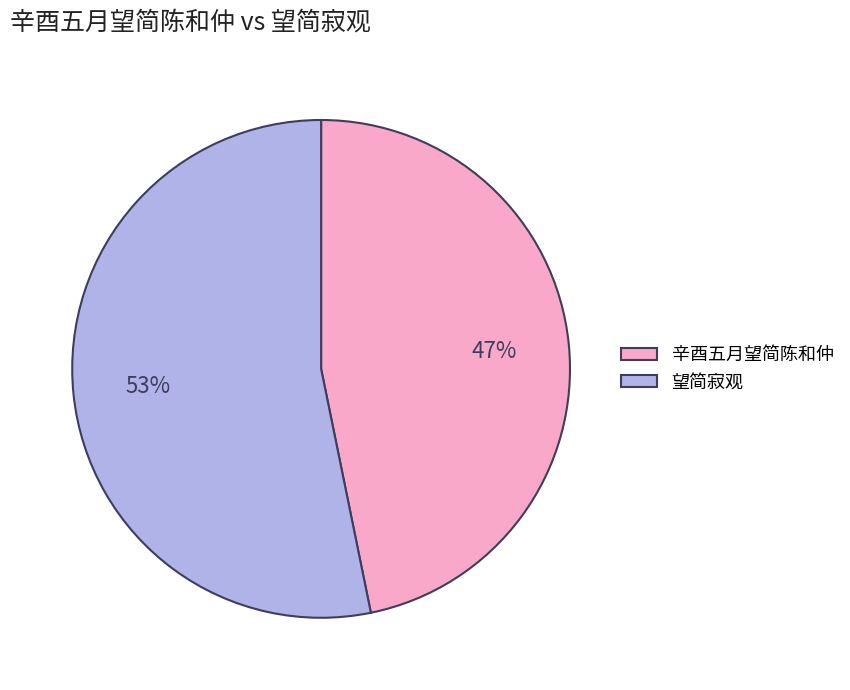

To the nearest percent, what percentage of the pie is 望简寂观?

53%